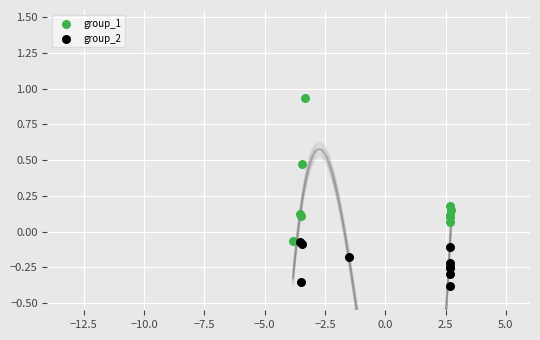

What are all the series names shown in the legend?

group_1, group_2